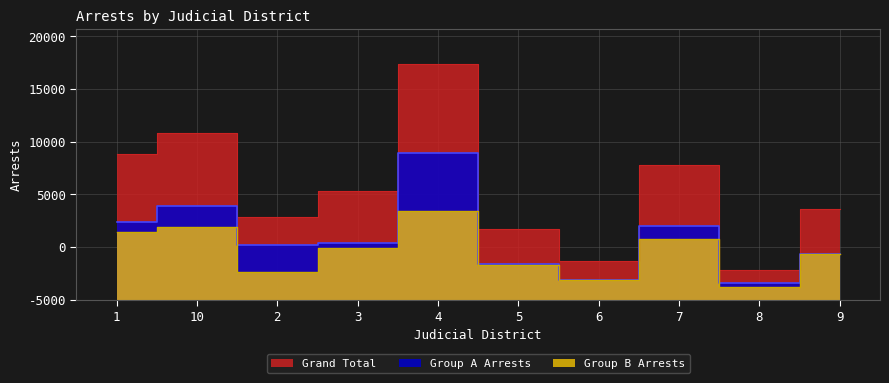

True or false: Group B Arrests and Group A Arrests cross at least once.

False